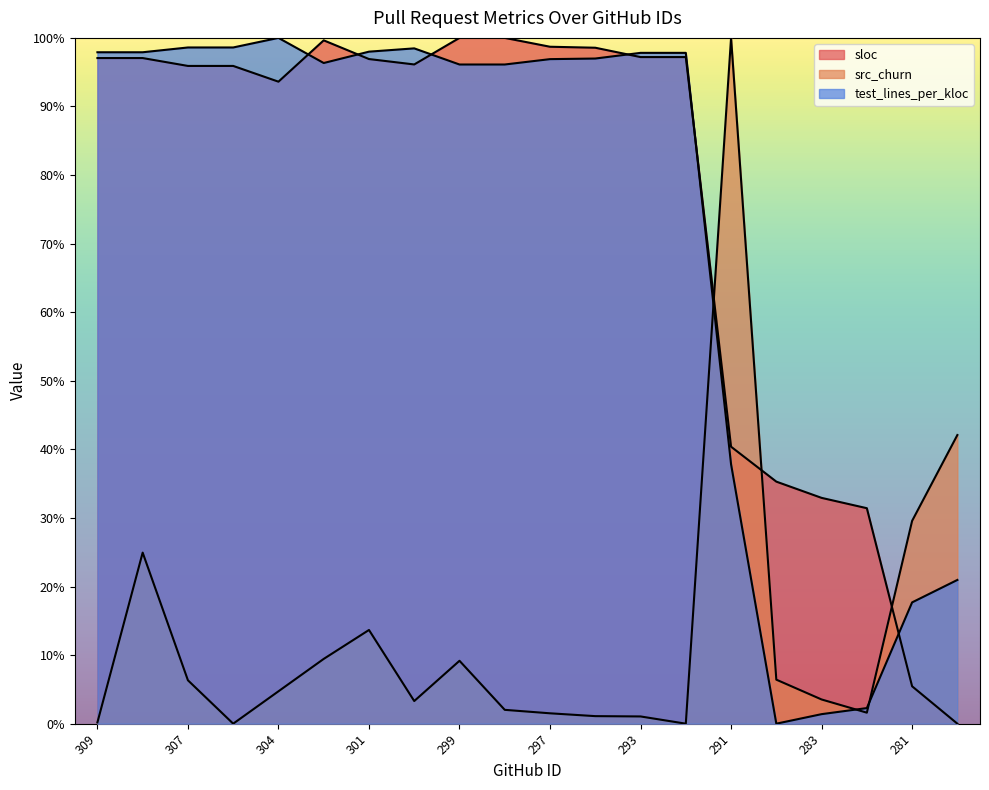

Which series has the widest spread of values?

sloc